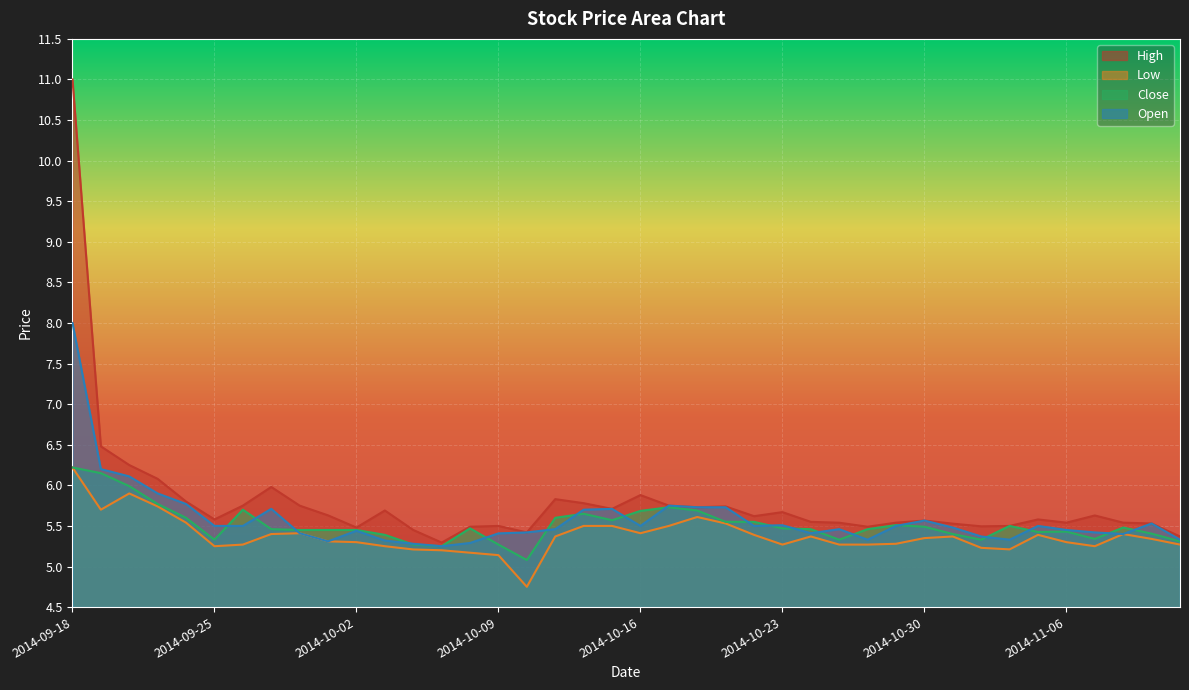

True or false: Close has more than 2 interior local peaks.

True